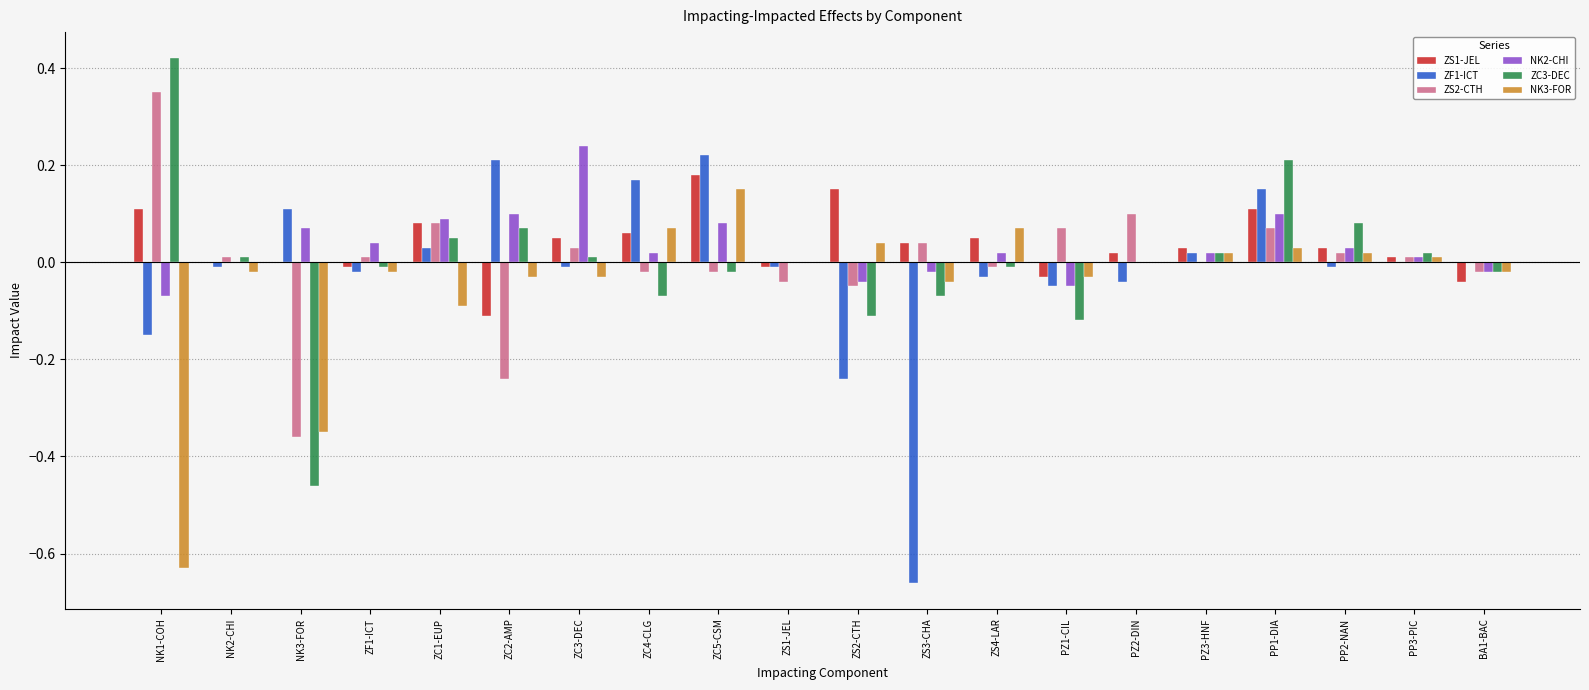

Is the value of ZF1-ICT at PP1-DIA greater than the value of NK2-CHI at PP1-DIA?

Yes